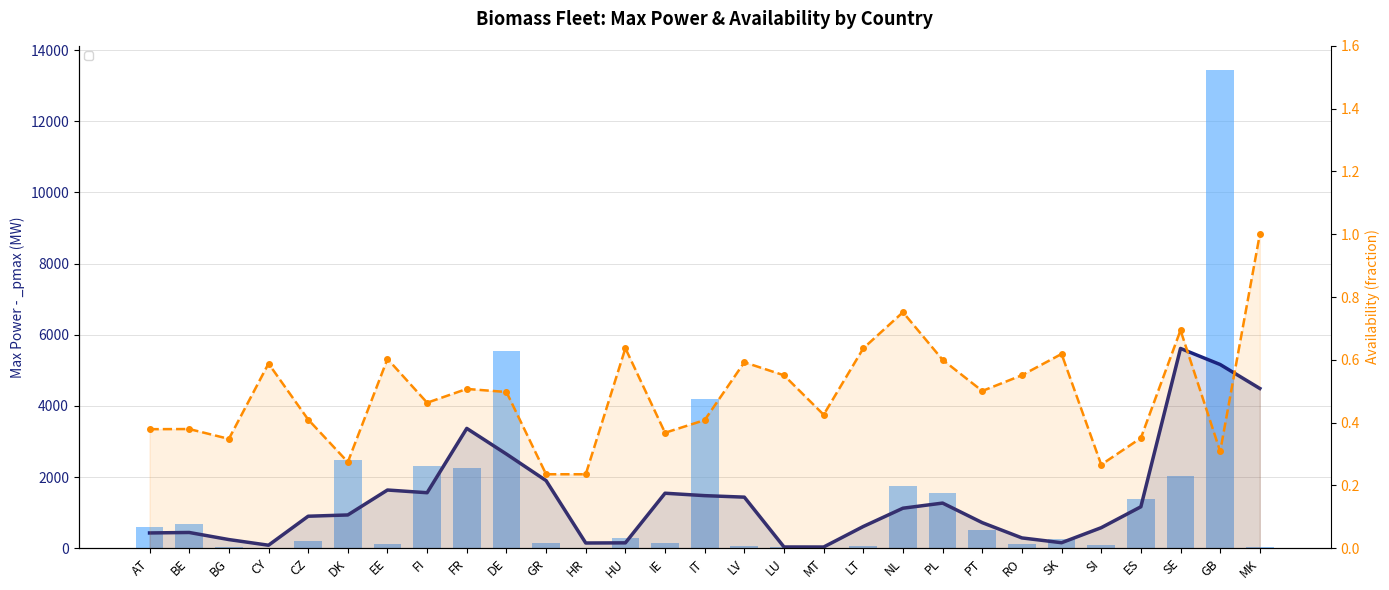

The value of _availability at ES is 0.4. True or false?

True